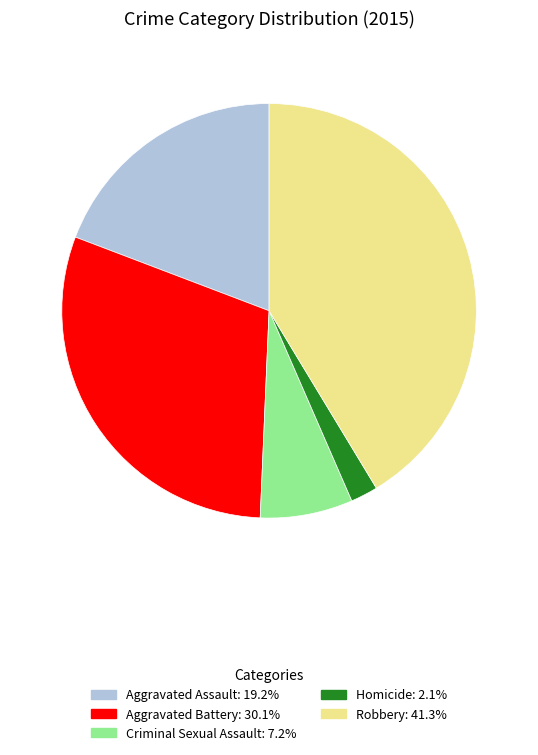

Approximately how many times larger is the value at Aggravated Assault: 19.2% compared to Aggravated Battery: 30.1%?

0.6